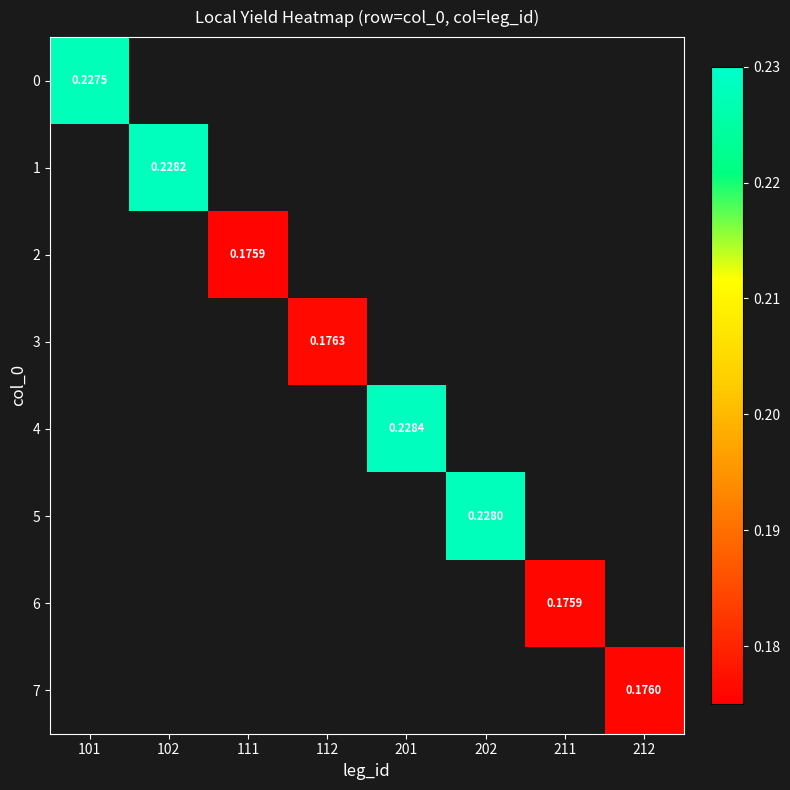

What is the minimum value shown in the chart?

0.2